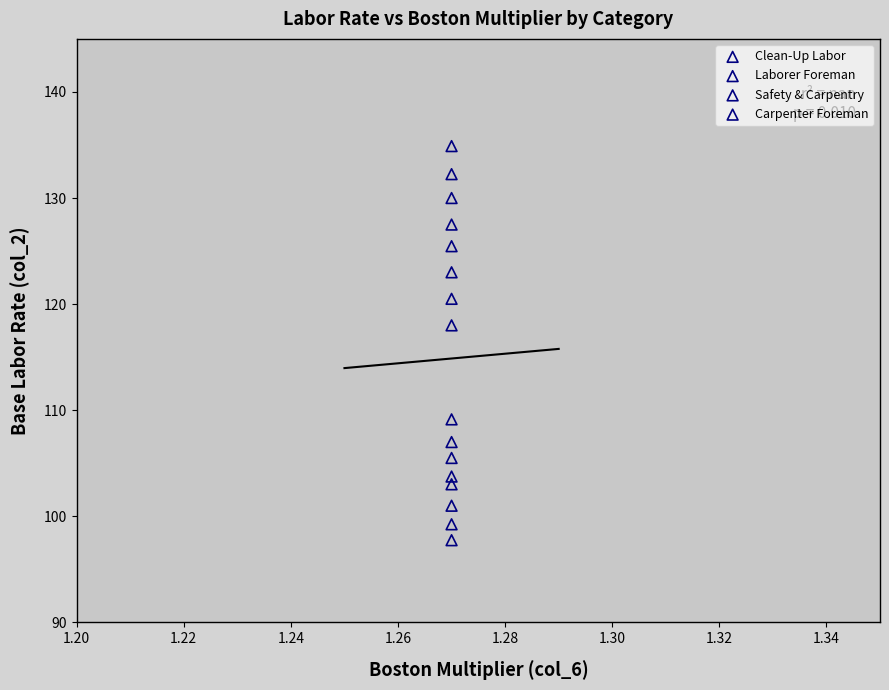

Across all series, what Y value is closest to 116?

118.0